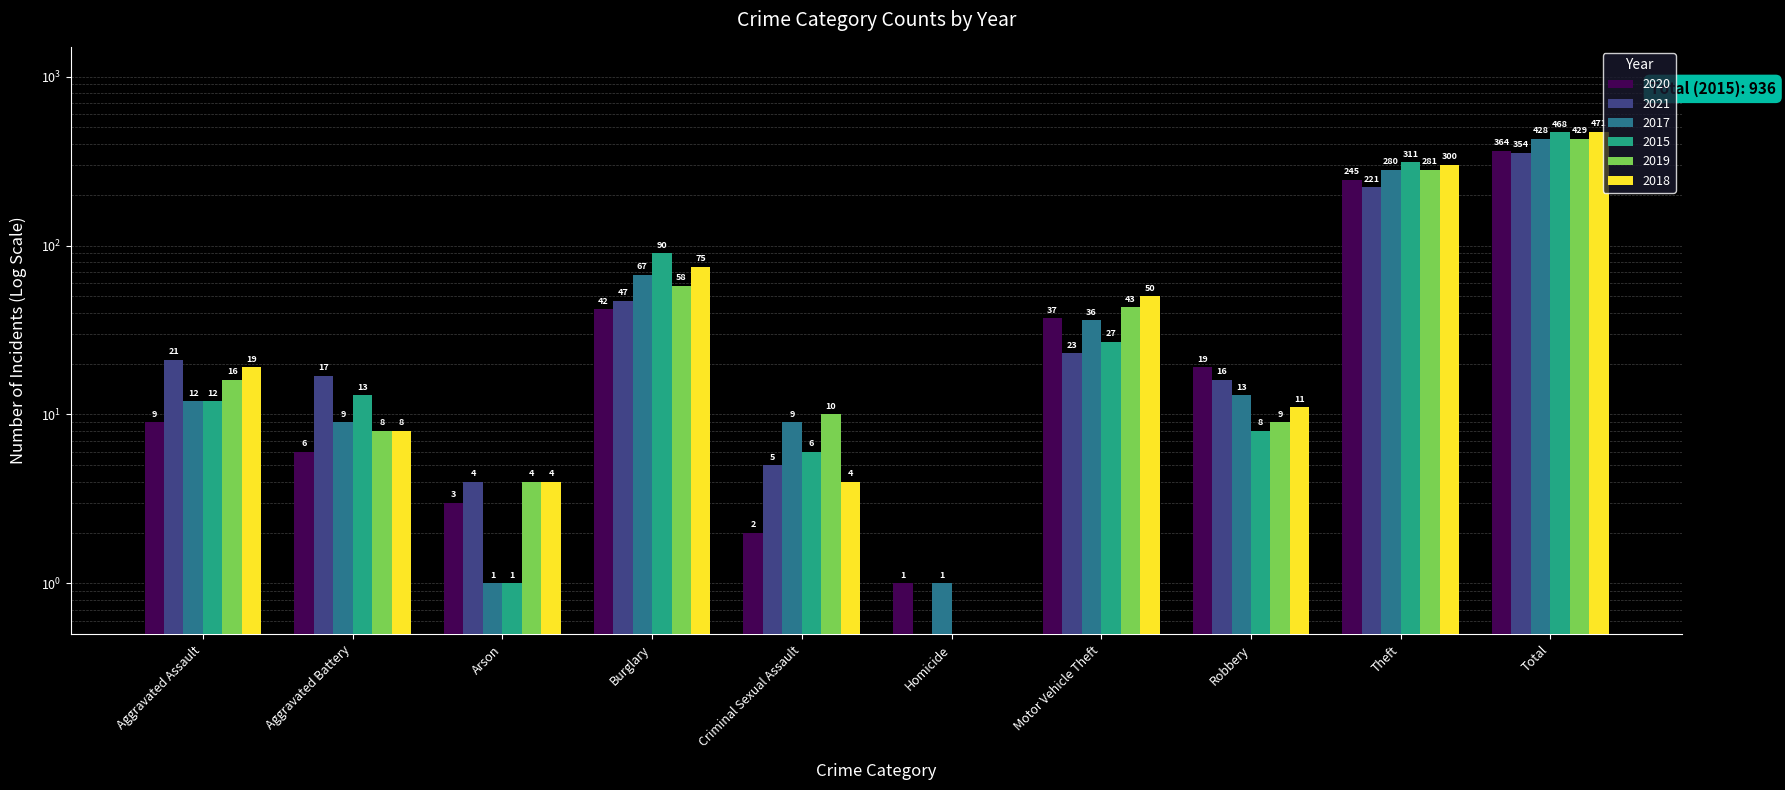

What is the total value across all series at Theft?

1638.0